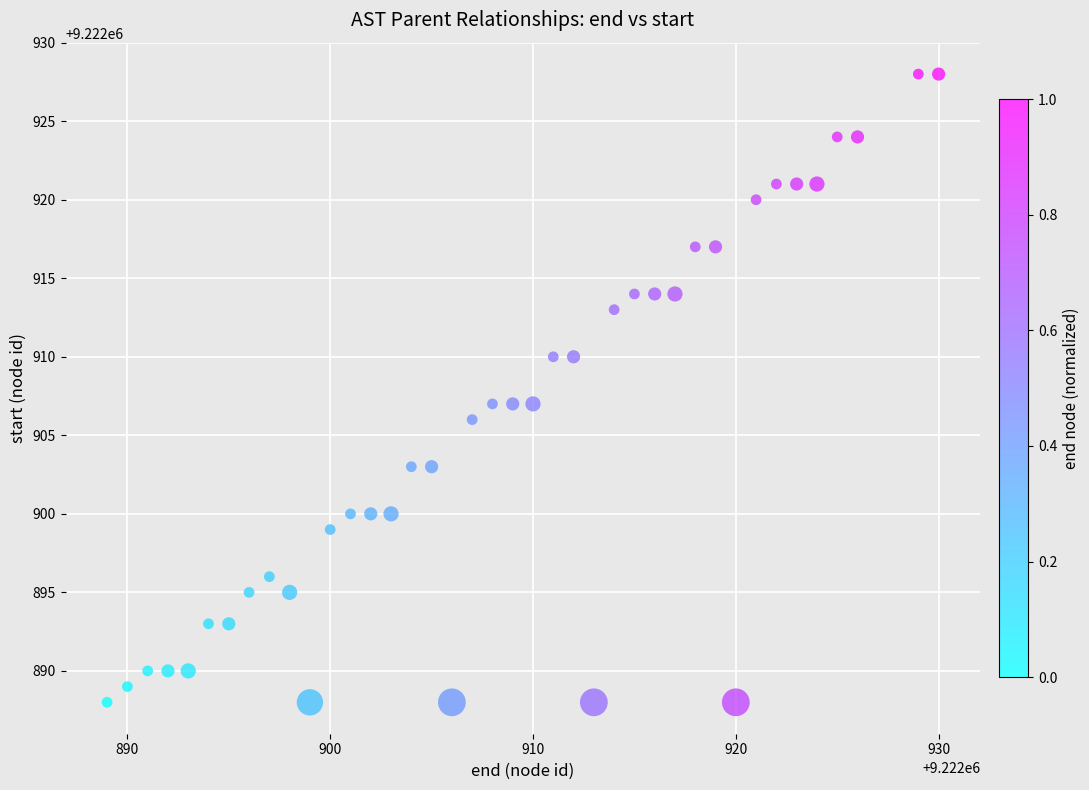

What is the range of Y values (max minus min)?

40